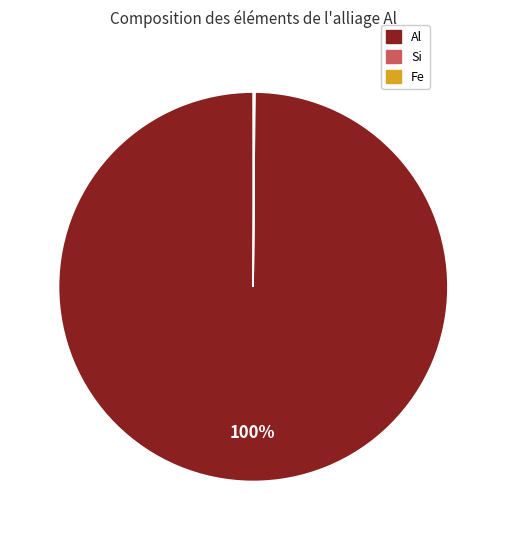

Is it true that Al is 93% of the pie?

False